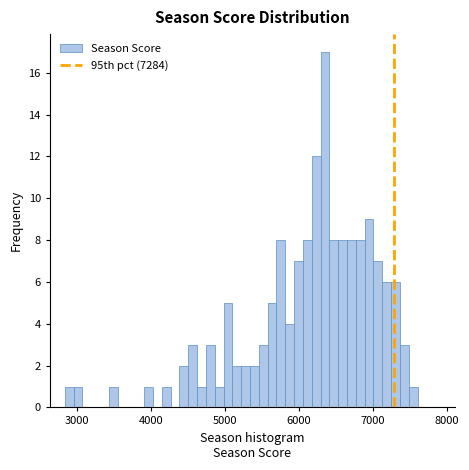

Around what value on the x-axis is the tallest bar? Give the approximate position of its centre, as read against the axis.

6400